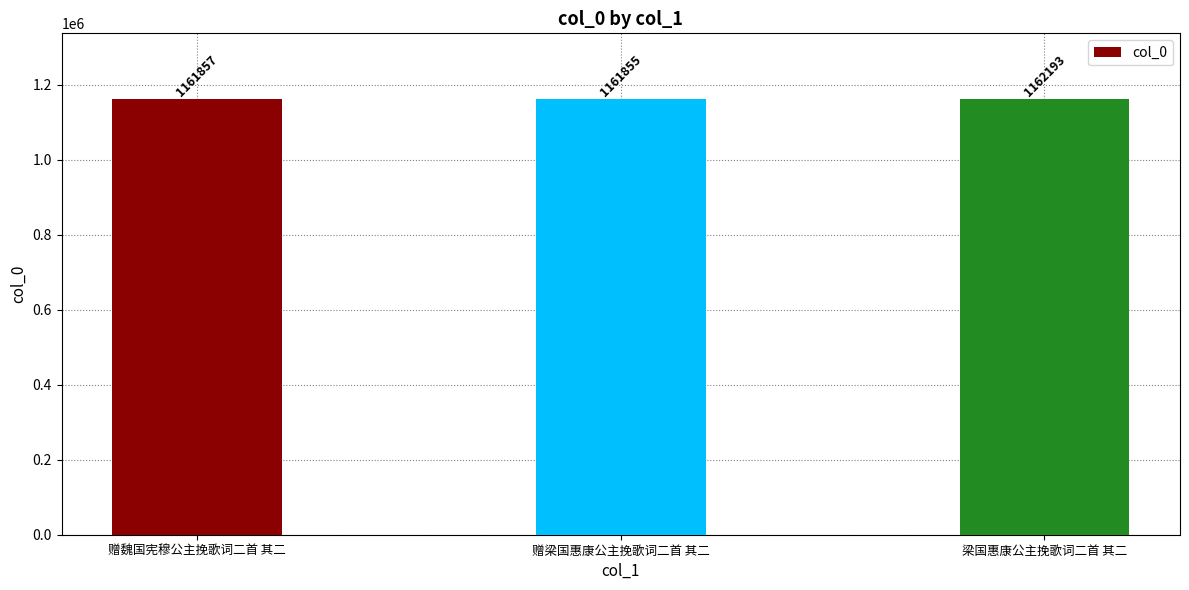

What is the difference between the second highest and minimum values?

2